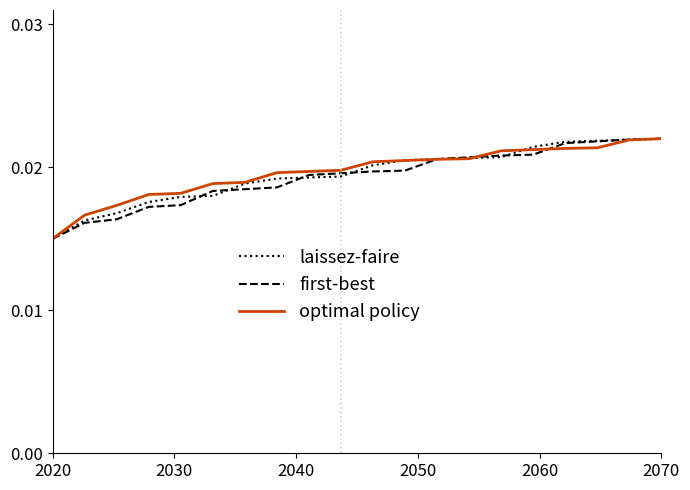

What are all the series names shown in the legend?

laissez-faire, first-best, optimal policy